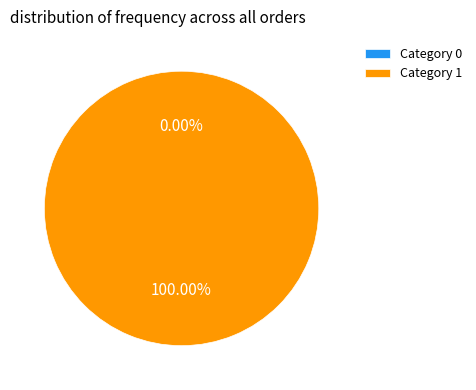

Combined, what portion of the pie is 1 and 0?

100.0%